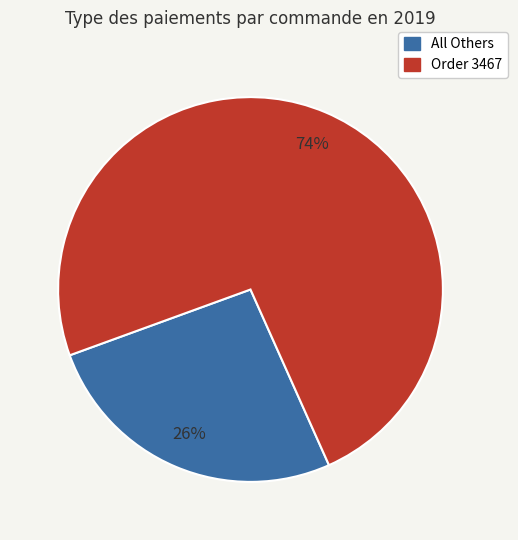

Is there any slice that represents more than half of the pie?

Yes